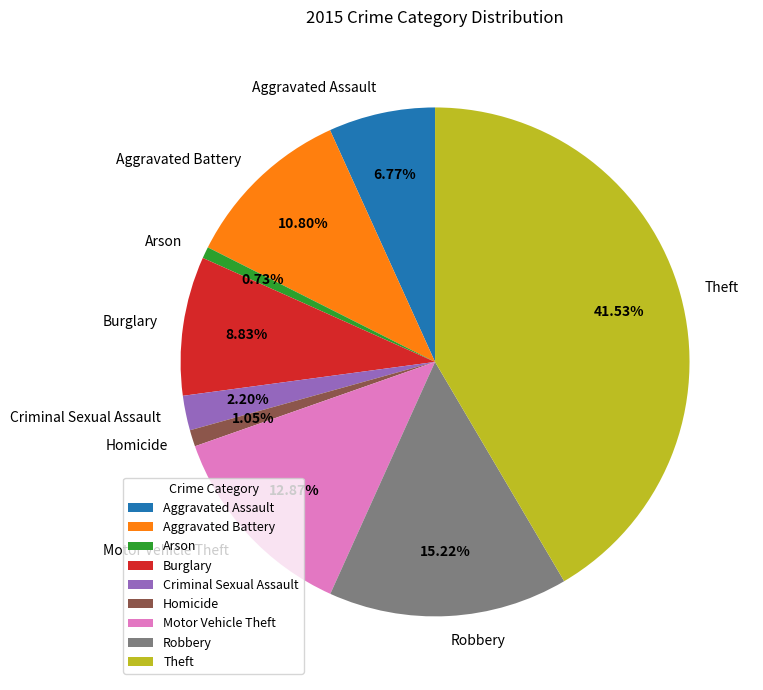

Does any single category account for the majority?

No